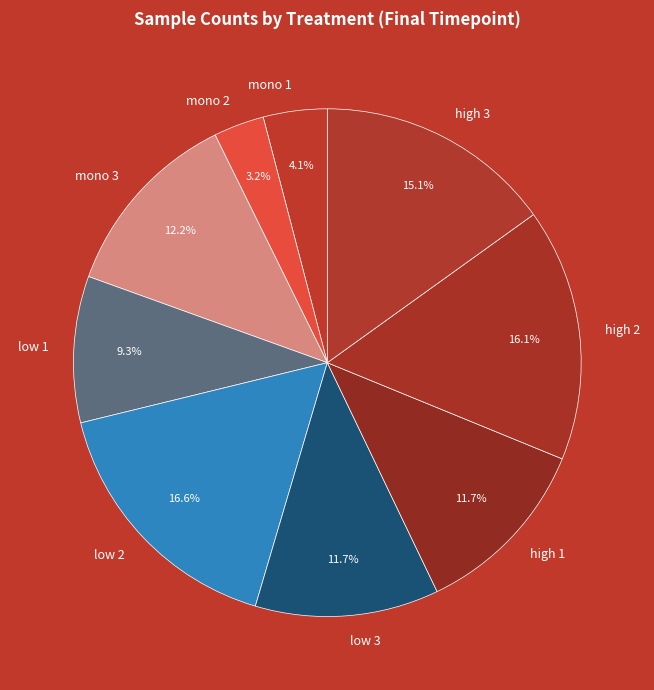

Which has a higher value, low 2 or mono 2?

low 2